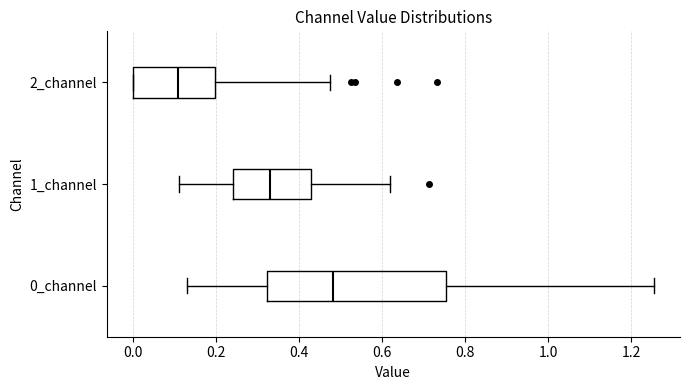

Reading bottom to top, read every box against the x-axis: the position of its median line, the range the box covers, and the ends of its whiskers. The values are not printed on the chart, so give them approximately, as read against the axis.

0_channel: median 0.48, box 0.32 to 0.76, whiskers 0.12 to 1.26
1_channel: median 0.32, box 0.24 to 0.42, whiskers 0.12 to 0.62
2_channel: median 0.10, box 0.00 to 0.20, whiskers 0.00 to 0.48